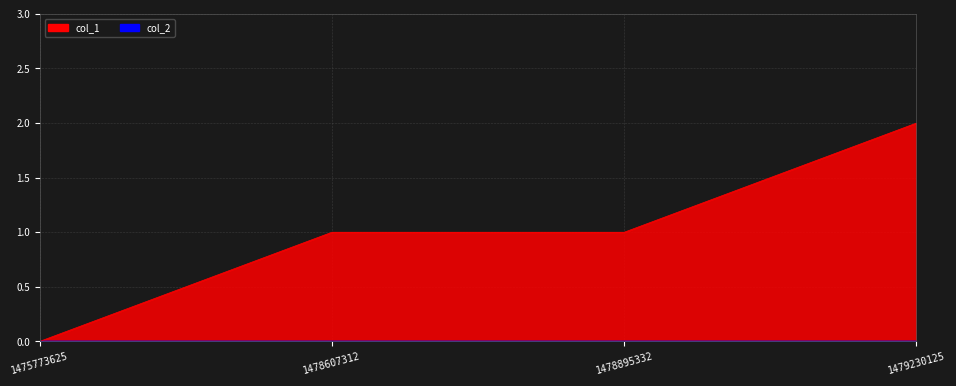

True or false: the data shows 1 at 1478895332.

True